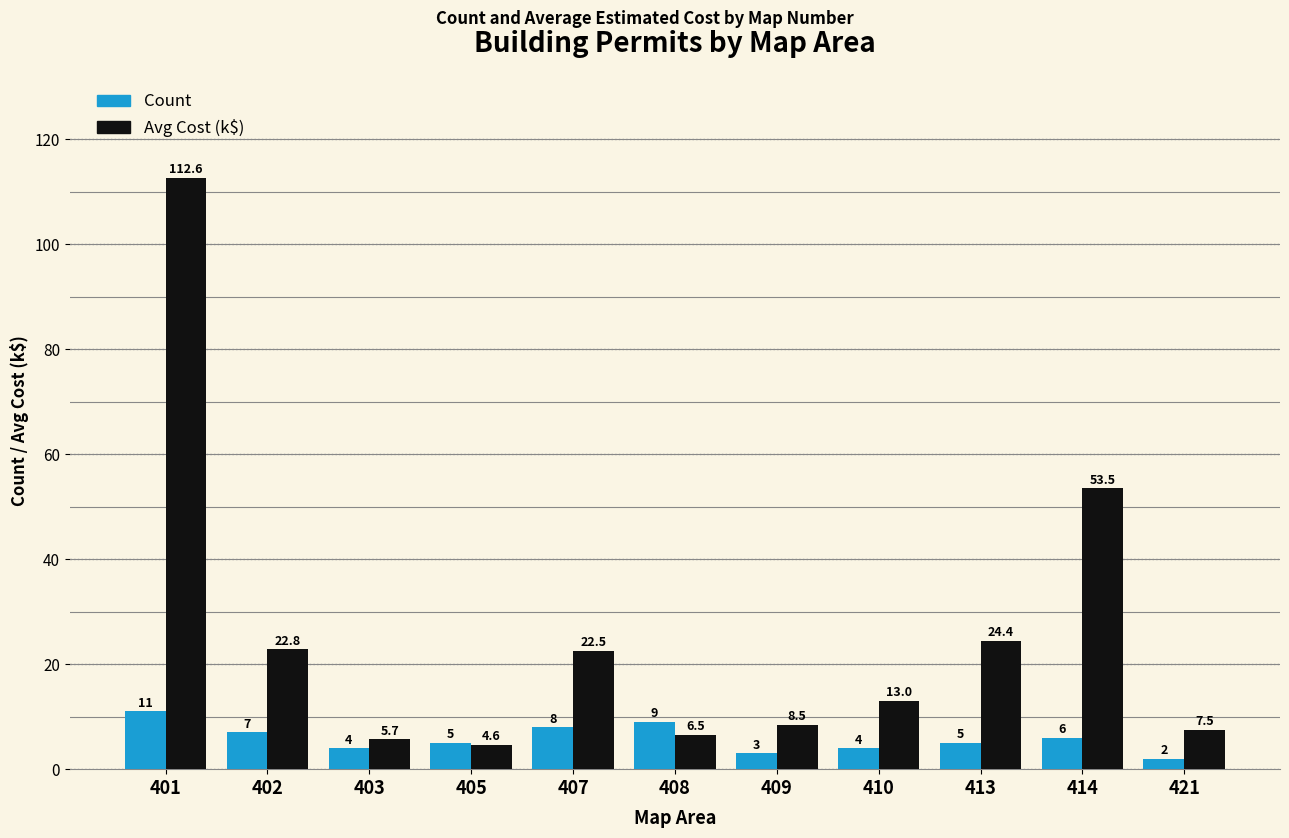

List the series in order of their overall mean, highest first.

Avg Cost (k$), Count